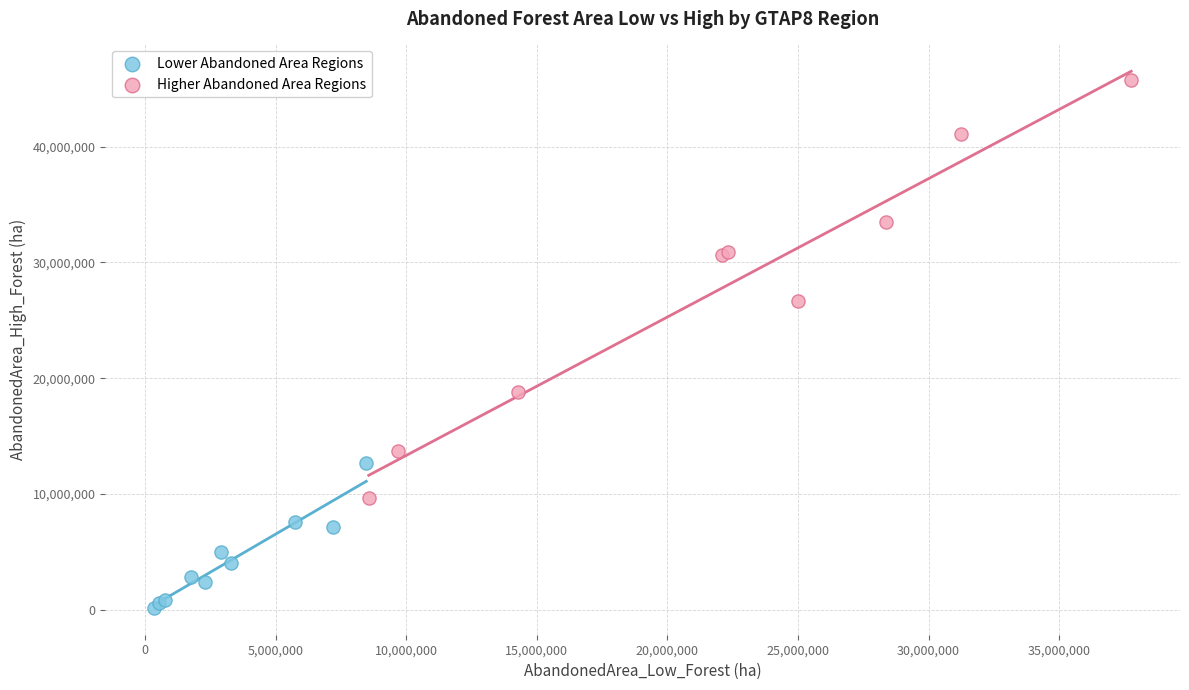

Which series contains the lowest Y value?

Lower Abandoned Area Regions